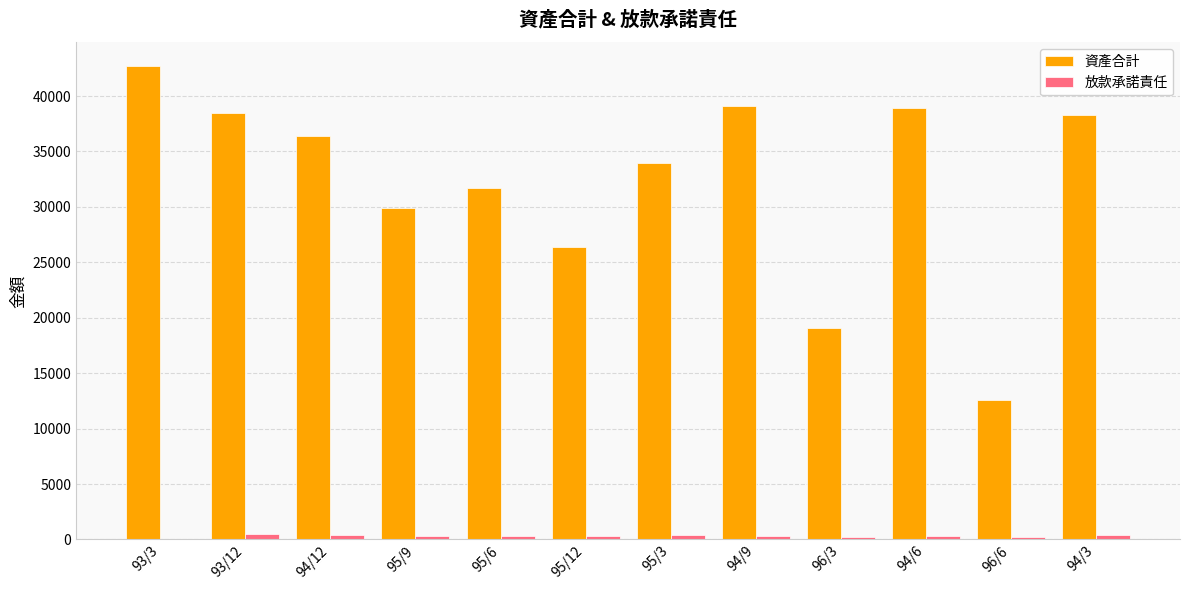

Is the value of 資產合計 at 95/9 greater than the value of 放款承諾責任 at 95/9?

Yes